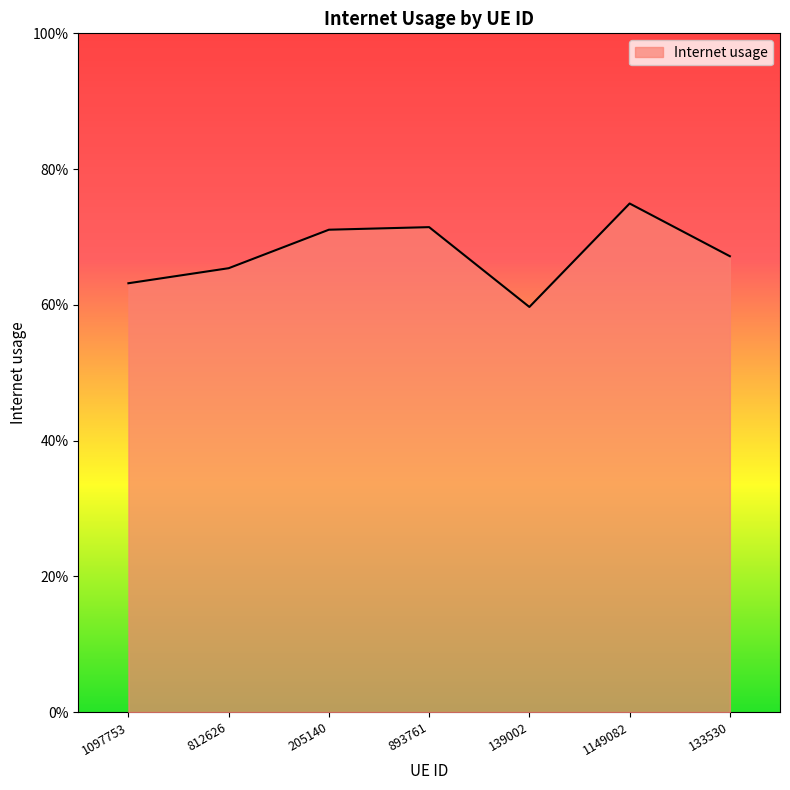

Between 893761 and 812626, which is larger?

893761